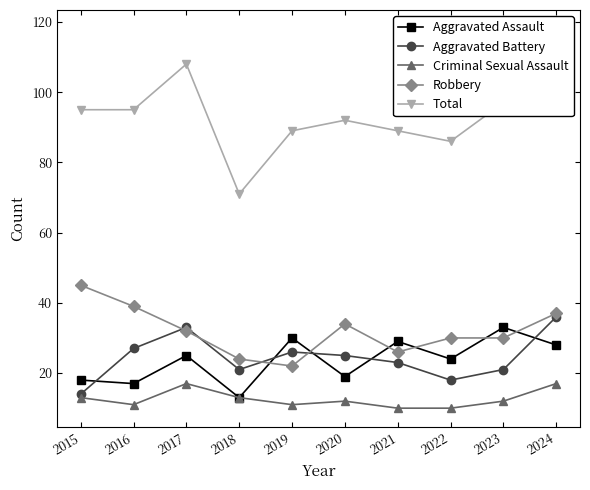

Where does the Criminal Sexual Assault series first go above 12?

2015